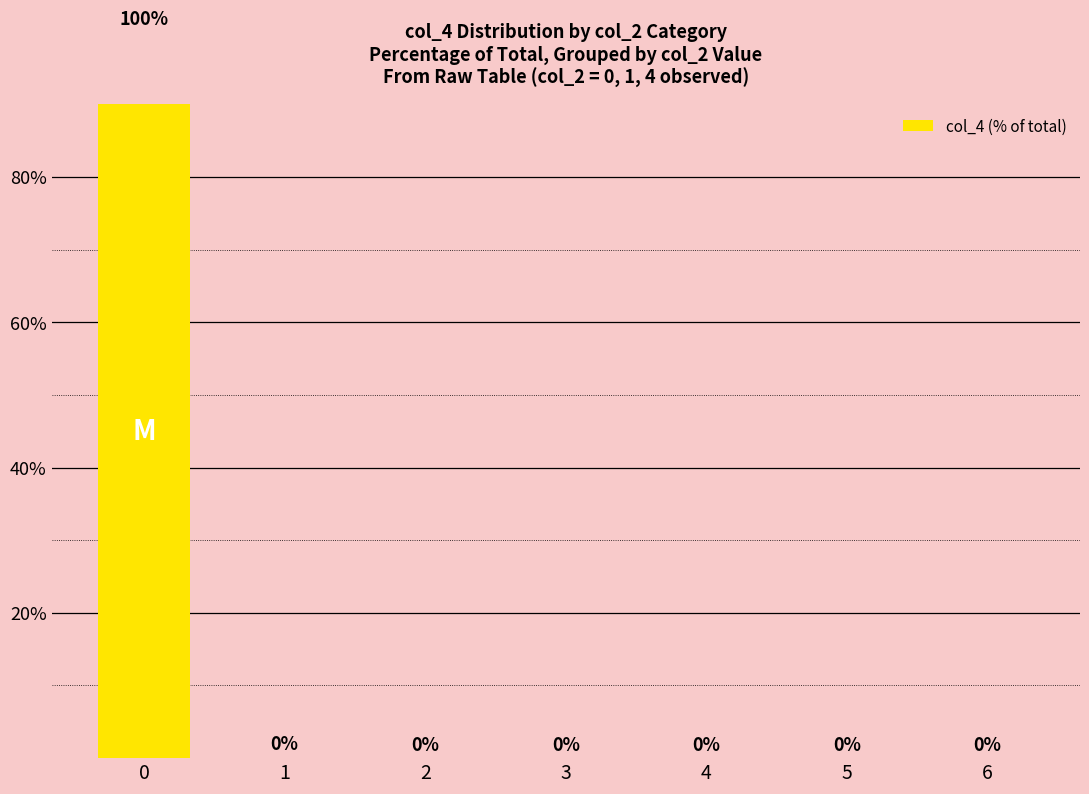

Rank the categories by value from highest to lowest.

0, 1, 4, 2, 3, 5, 6